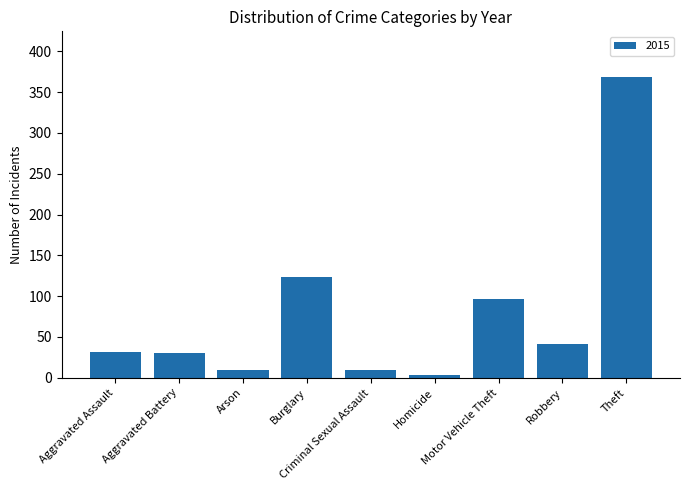

What is the difference between the second highest and second lowest values?

114